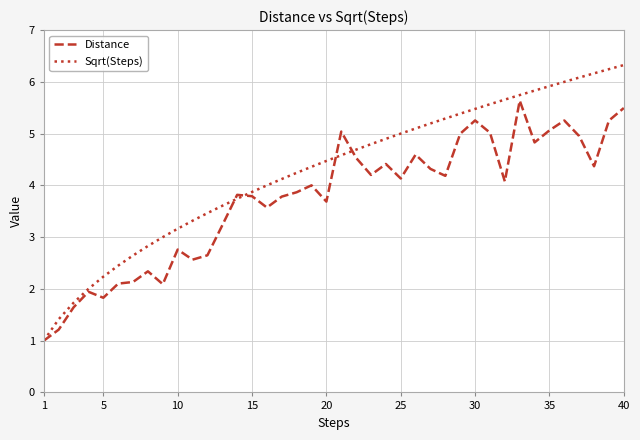

Which series has the widest spread of values?

Sqrt(Steps)